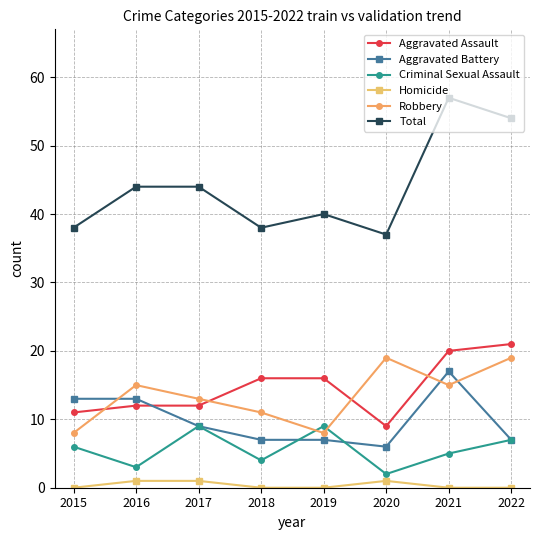

Reading left to right, transcribe all the data shown in this chart.

Aggravated Assault: 2015=11	2016=12	2017=12	2018=16	2019=16	2020=9	2021=20	2022=21
Aggravated Battery: 2015=13	2016=13	2017=9	2018=7	2019=7	2020=6	2021=17	2022=7
Criminal Sexual Assault: 2015=6	2016=3	2017=9	2018=4	2019=9	2020=2	2021=5	2022=7
Homicide: 2015=0	2016=1	2017=1	2018=0	2019=0	2020=1	2021=0	2022=0
Robbery: 2015=8	2016=15	2017=13	2018=11	2019=8	2020=19	2021=15	2022=19
Total: 2015=38	2016=44	2017=44	2018=38	2019=40	2020=37	2021=57	2022=54